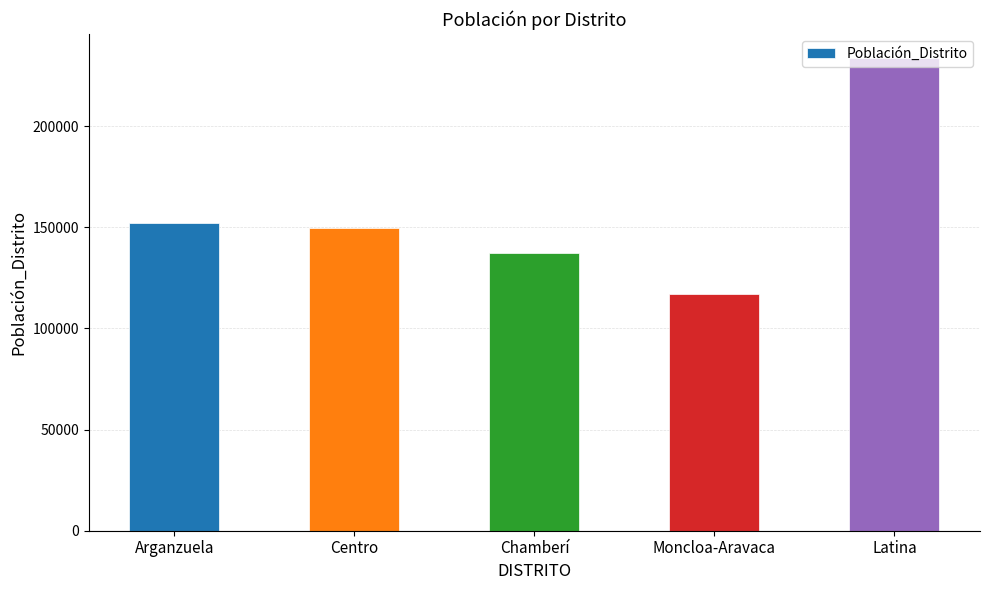

How many bars are there in total?

5